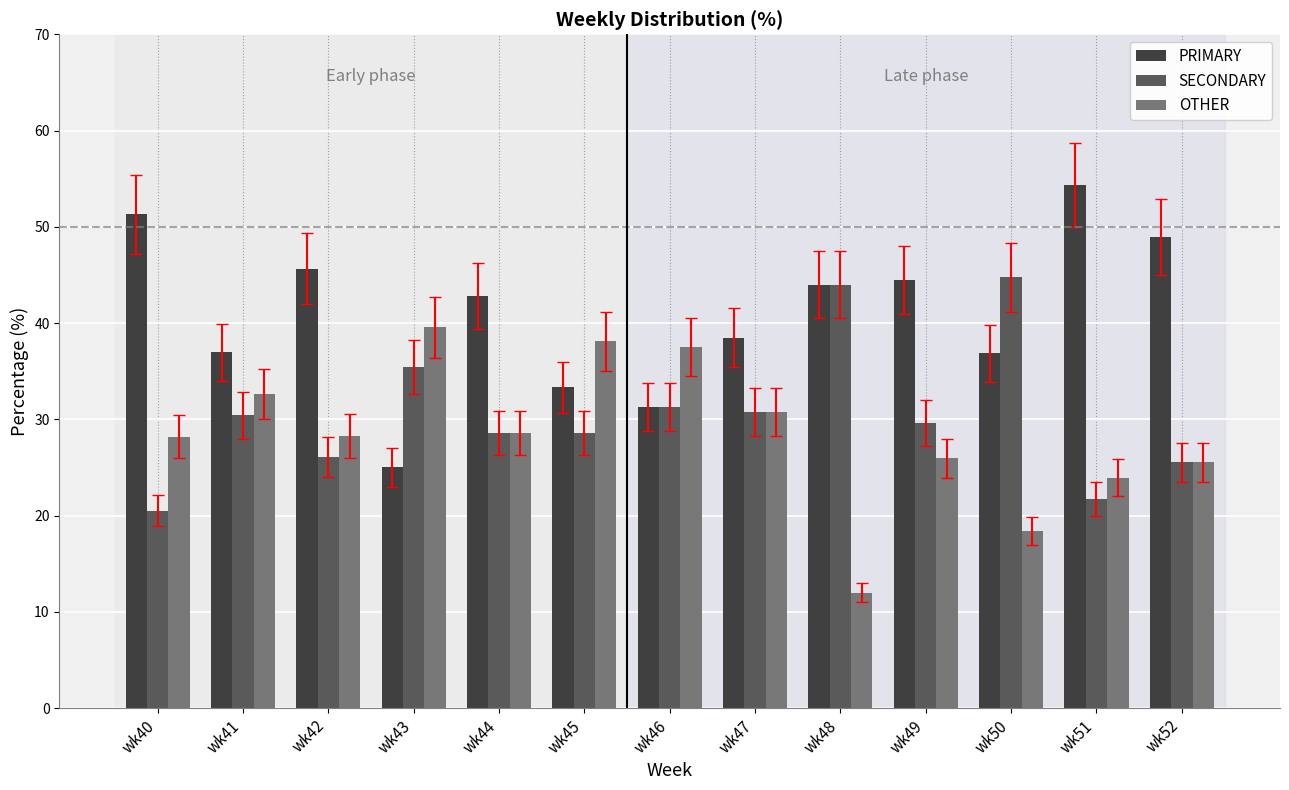

What is the value of the PRIMARY bar at the 13th from the left?

48.9